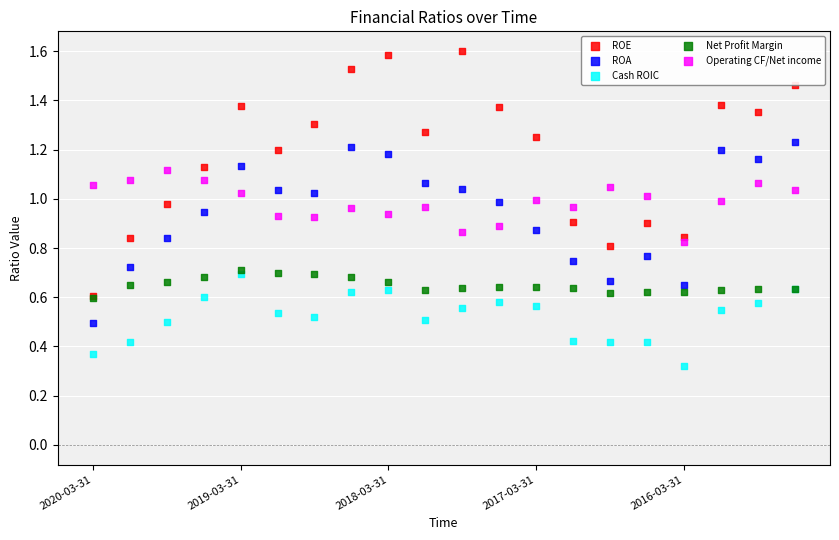

What are all the series names shown in the legend?

ROE, ROA, Cash ROIC, Net Profit Margin, Operating CF/Net income